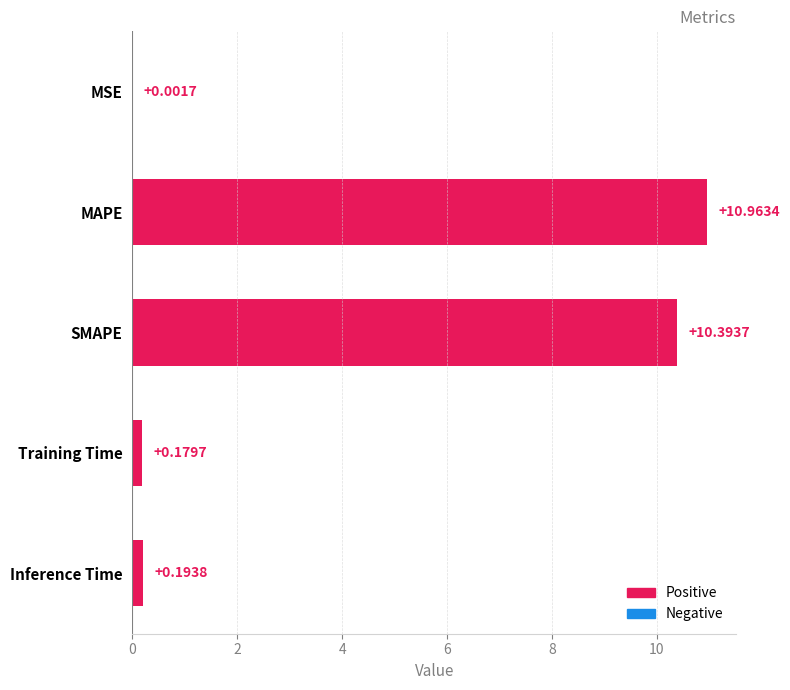

At which category does the chart reach its peak across all series?

MAPE